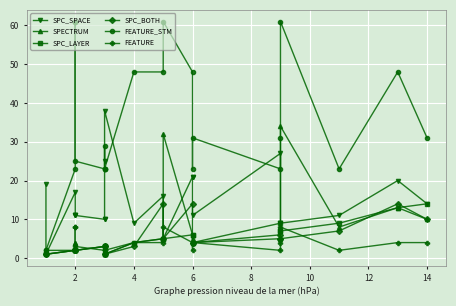

How many intersections are there between SPECTRUM and FEATURE?

1